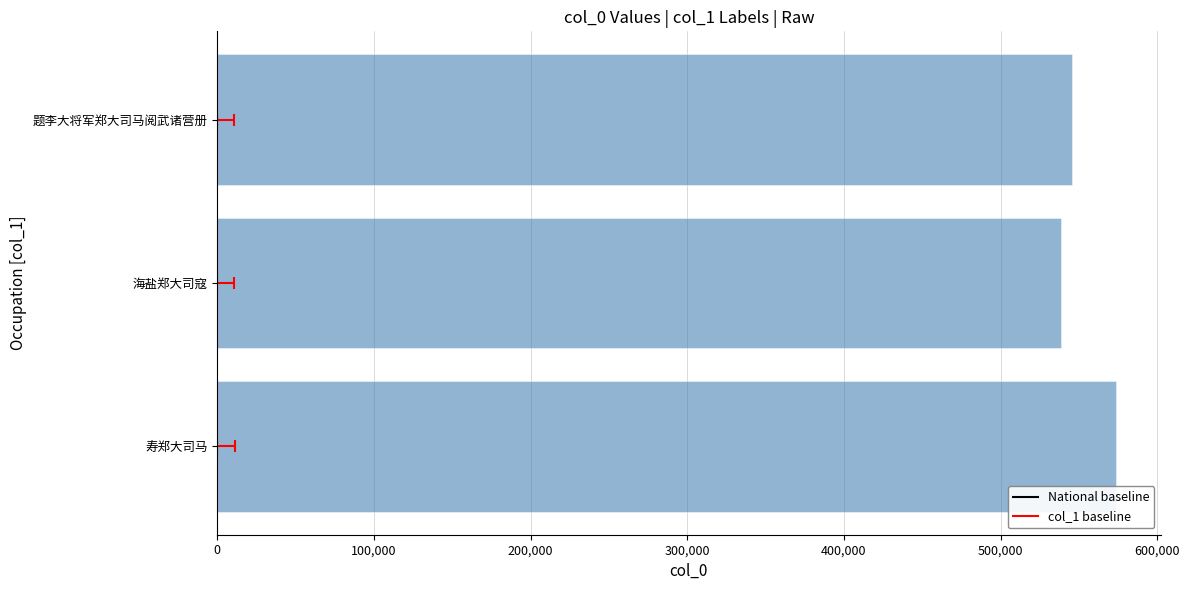

Reading left to right, what are all the values shown in this chart?

573465	538721	545560